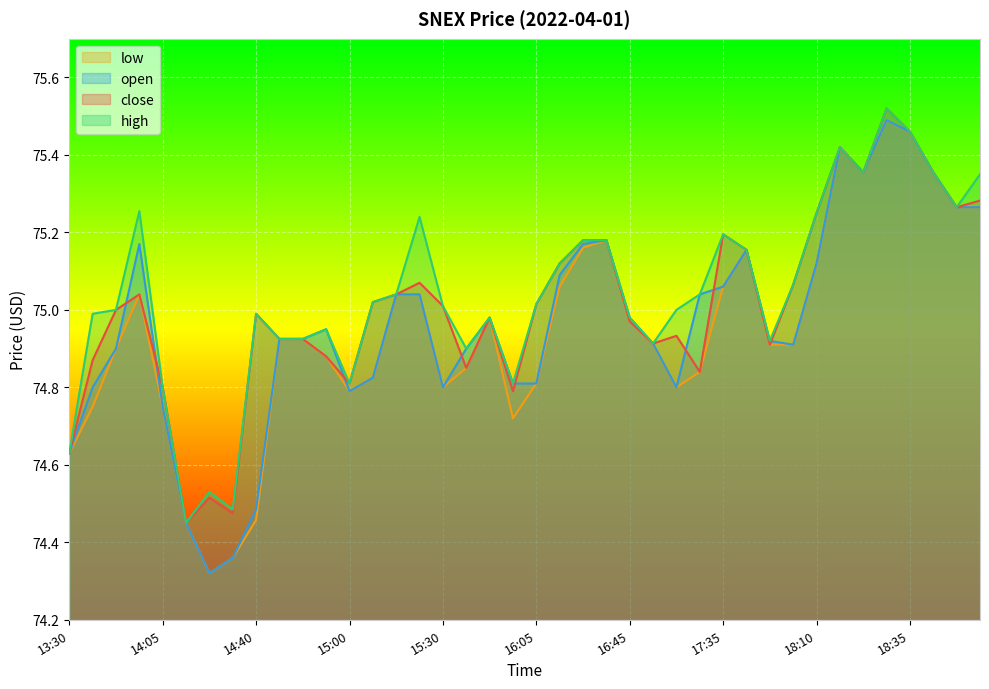

What are all the series names shown in the legend?

low, open, close, high